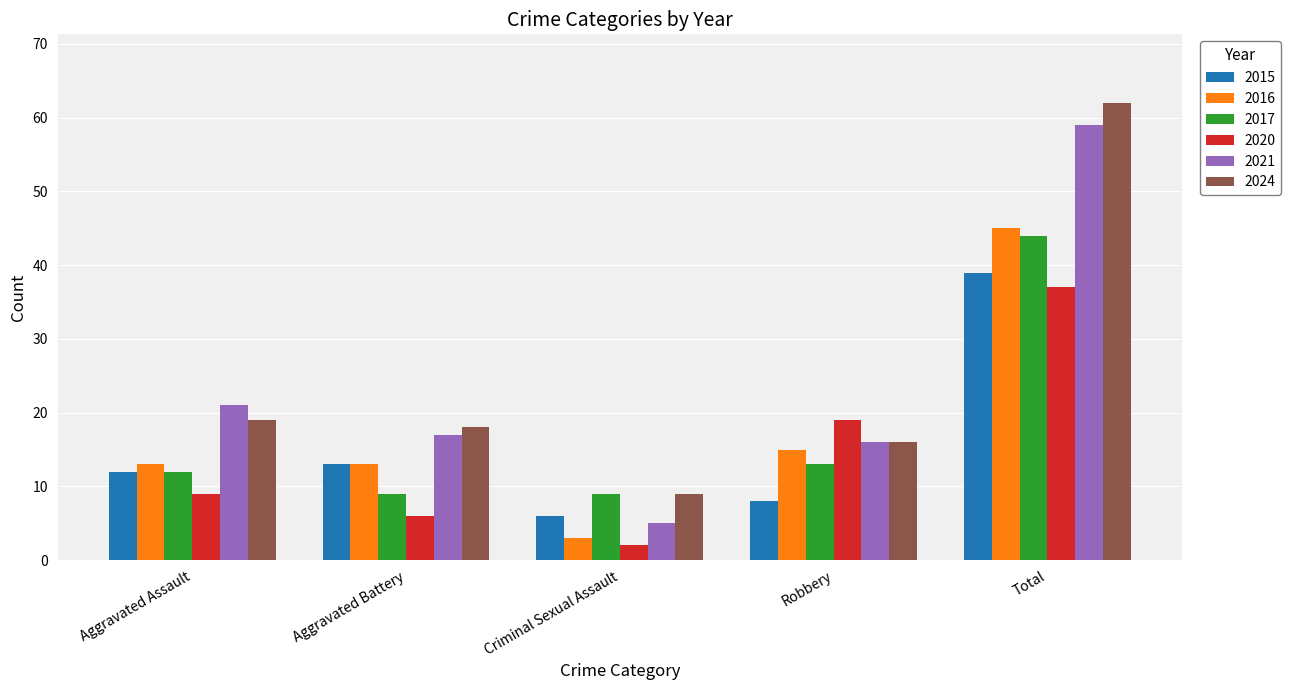

What is the difference between the 2017 values at Aggravated Battery and Total?

35